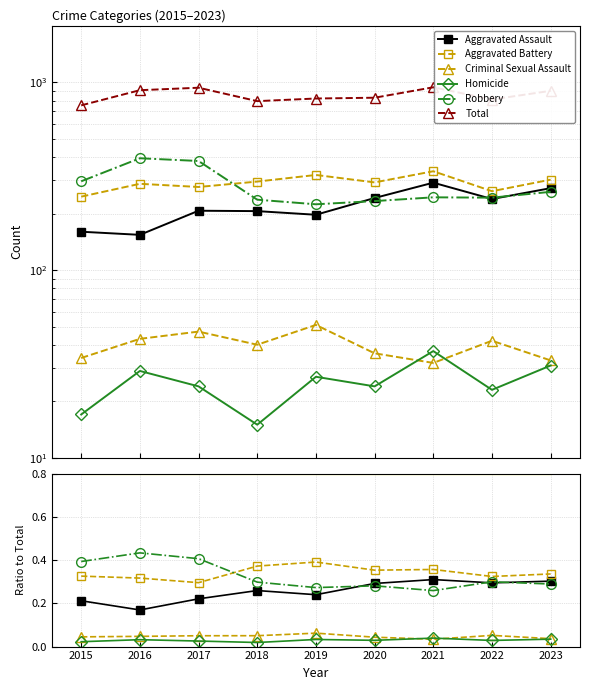

Reading left to right, list all the values displayed in this chart.

Aggravated Assault: 0.2	0.2	0.2	0.3	0.2	0.3	0.3	0.3	0.3
Aggravated Battery: 0.3	0.3	0.3	0.4	0.4	0.4	0.4	0.3	0.3
Criminal Sexual Assault: 0.0	0.0	0.1	0.1	0.1	0.0	0.0	0.1	0.0
Homicide: 0.0	0.0	0.0	0.0	0.0	0.0	0.0	0.0	0.0
Robbery: 0.4	0.4	0.4	0.3	0.3	0.3	0.3	0.3	0.3
Total: 754.0	908.0	936.0	794.0	820.0	828.0	941.0	810.0	901.0